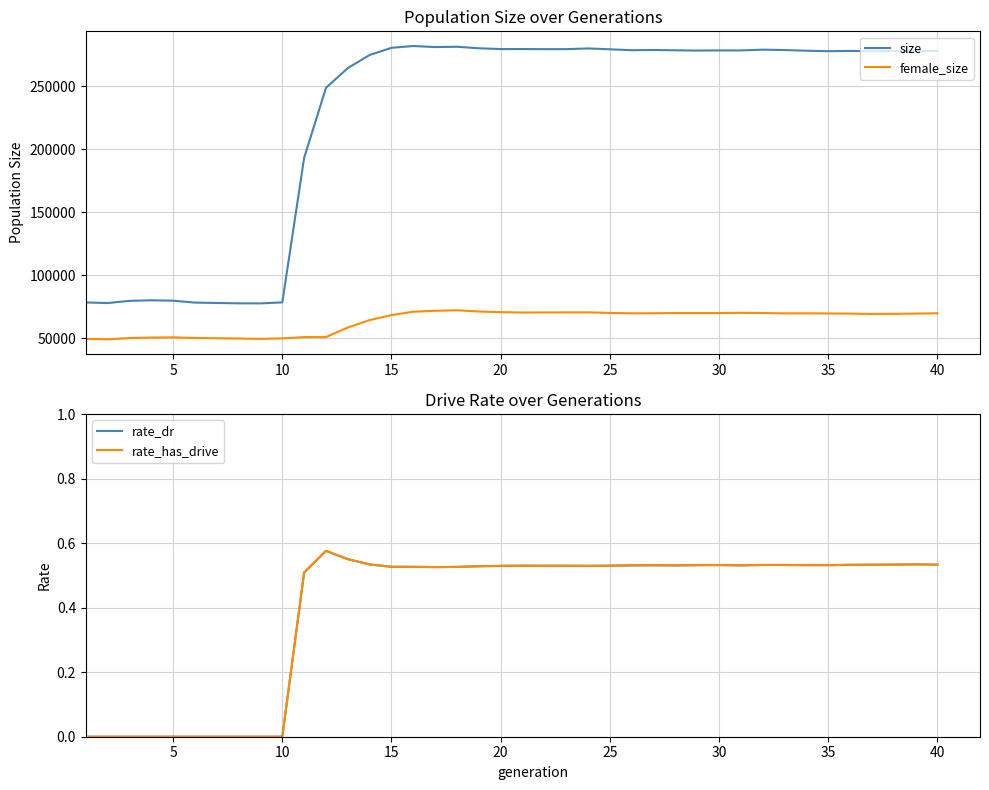

At how many categories does at least one series exceed 205386?

29